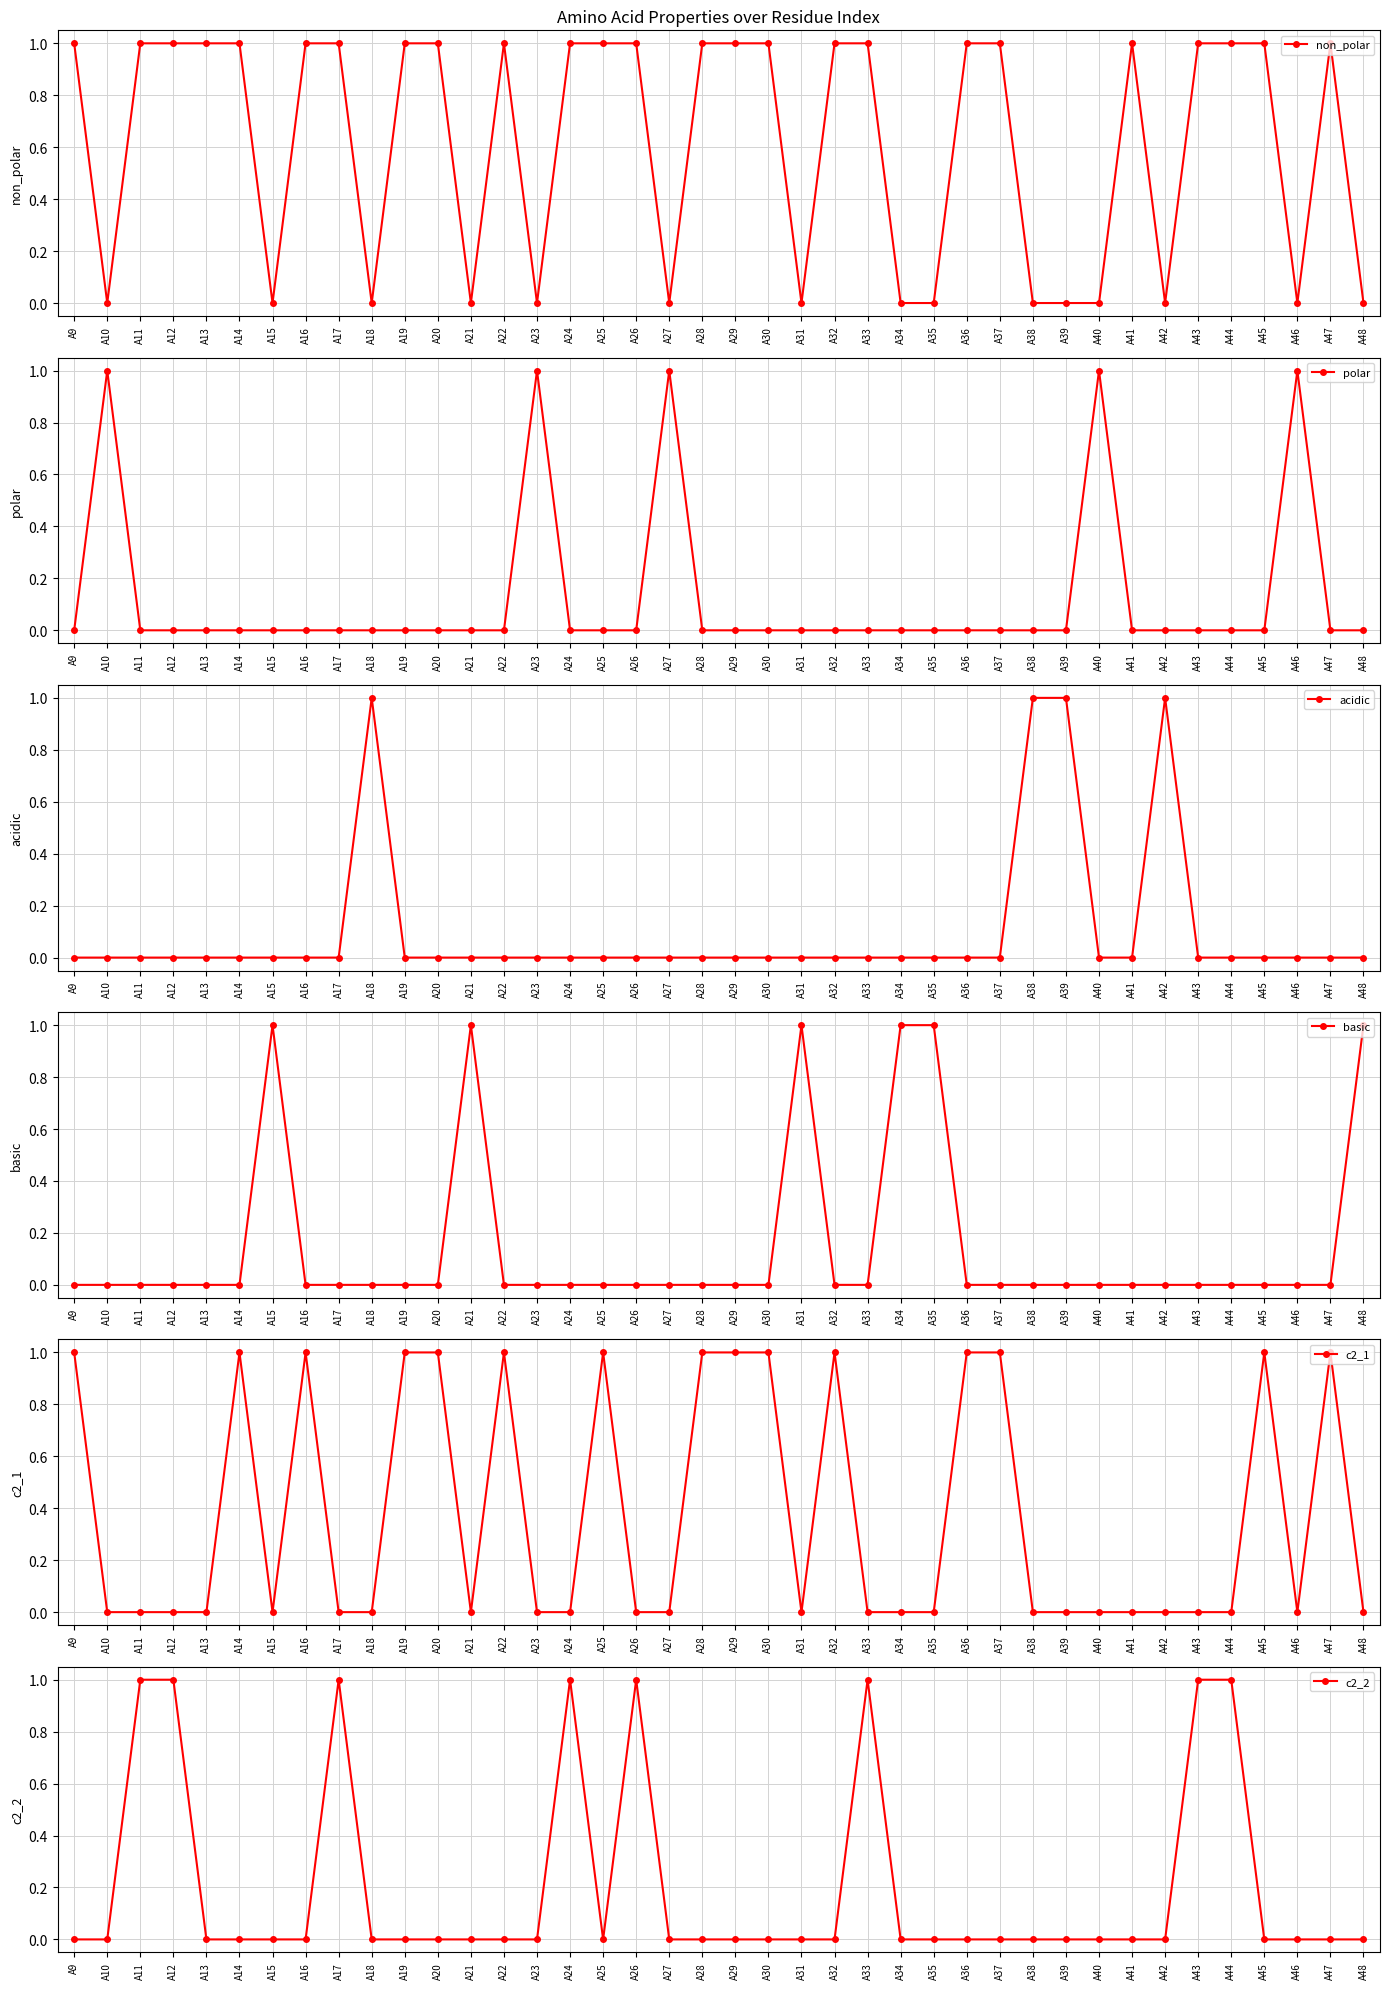

After their last crossing, which series has the higher values: c2_1 or acidic?

acidic